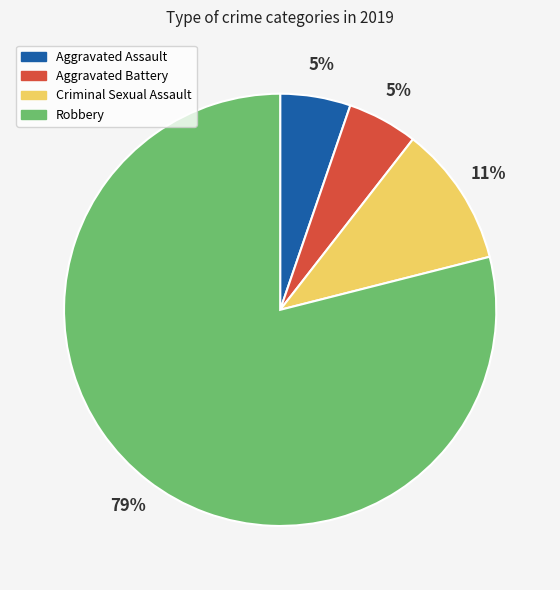

To the nearest percent, what percentage of the pie is Criminal Sexual Assault?

11%